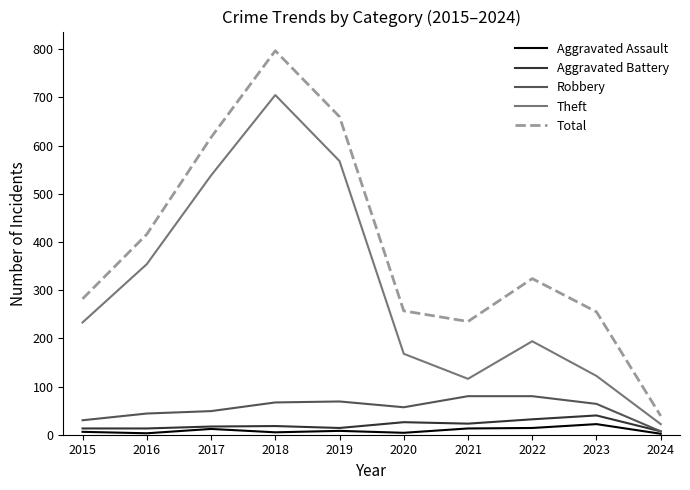

Which series has the largest total across all categories?

Total